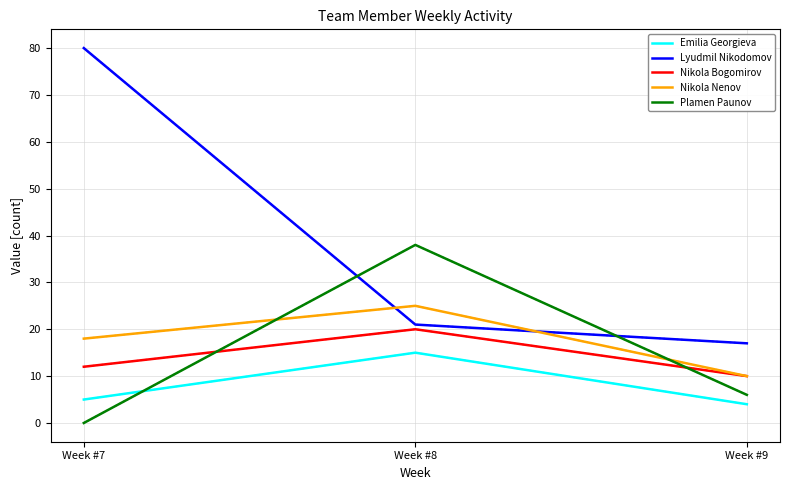

Count the number of categories in the chart.

3